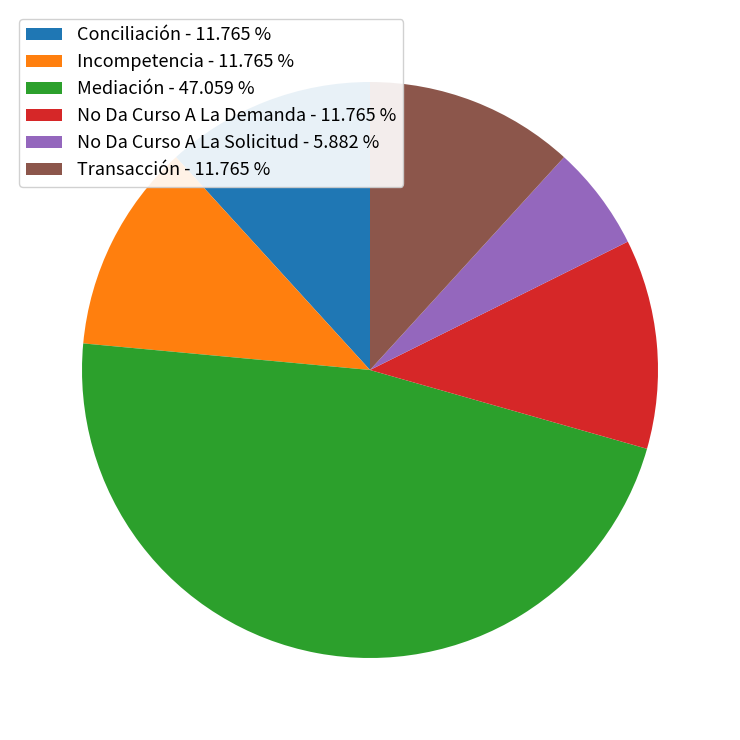

What is the ratio of the value at Incompetencia to the value at No Da Curso A La Solicitud?

2.0